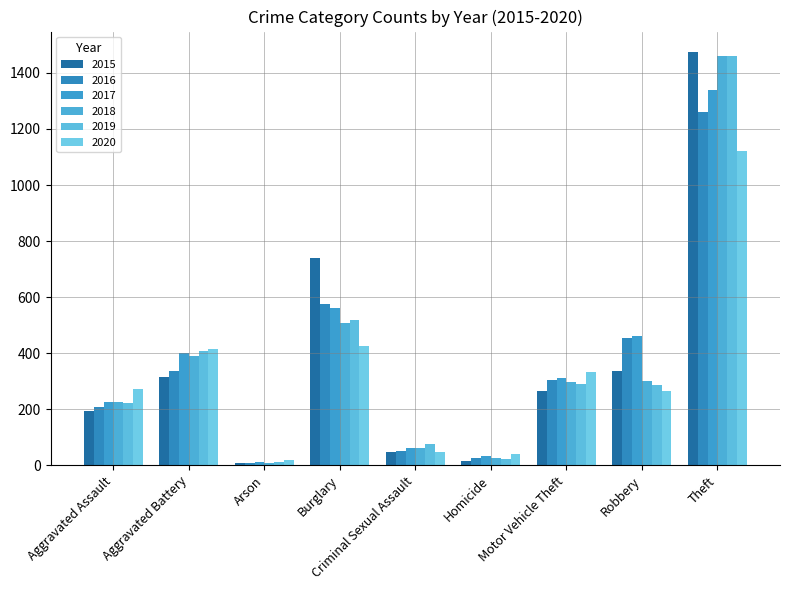

Reading left to right, what are all the values shown in this chart?

2015: Aggravated Assault=194	Aggravated Battery=316	Arson=9	Burglary=738	Criminal Sexual Assault=46	Homicide=15	Motor Vehicle Theft=263	Robbery=337	Theft=1474
2016: Aggravated Assault=206	Aggravated Battery=336	Arson=7	Burglary=576	Criminal Sexual Assault=50	Homicide=26	Motor Vehicle Theft=304	Robbery=454	Theft=1259
2017: Aggravated Assault=225	Aggravated Battery=400	Arson=10	Burglary=562	Criminal Sexual Assault=62	Homicide=33	Motor Vehicle Theft=312	Robbery=460	Theft=1339
2018: Aggravated Assault=225	Aggravated Battery=389	Arson=7	Burglary=506	Criminal Sexual Assault=60	Homicide=25	Motor Vehicle Theft=298	Robbery=301	Theft=1461
2019: Aggravated Assault=223	Aggravated Battery=407	Arson=12	Burglary=517	Criminal Sexual Assault=77	Homicide=22	Motor Vehicle Theft=290	Robbery=287	Theft=1459
2020: Aggravated Assault=273	Aggravated Battery=415	Arson=17	Burglary=425	Criminal Sexual Assault=48	Homicide=41	Motor Vehicle Theft=333	Robbery=263	Theft=1120